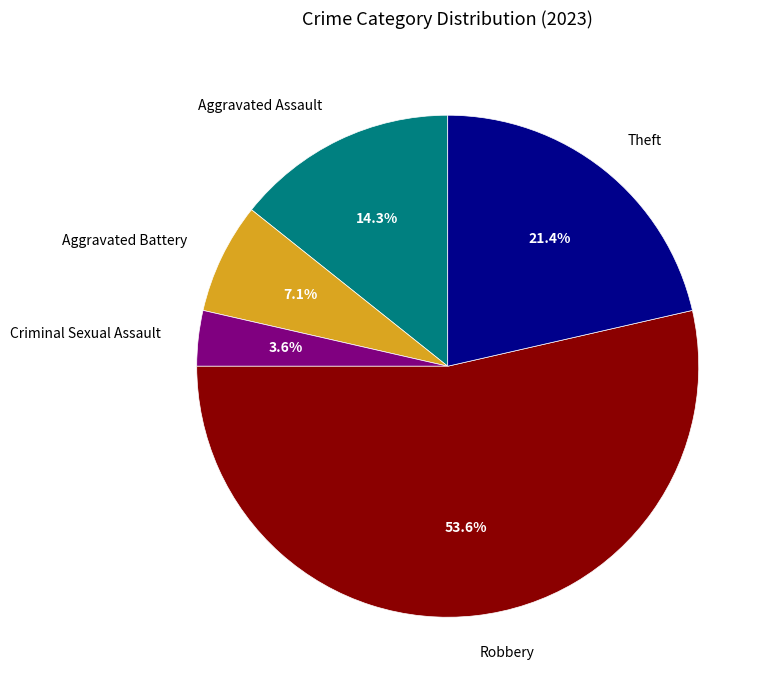

Rank the categories by value from highest to lowest.

Robbery, Theft, Aggravated Assault, Aggravated Battery, Criminal Sexual Assault